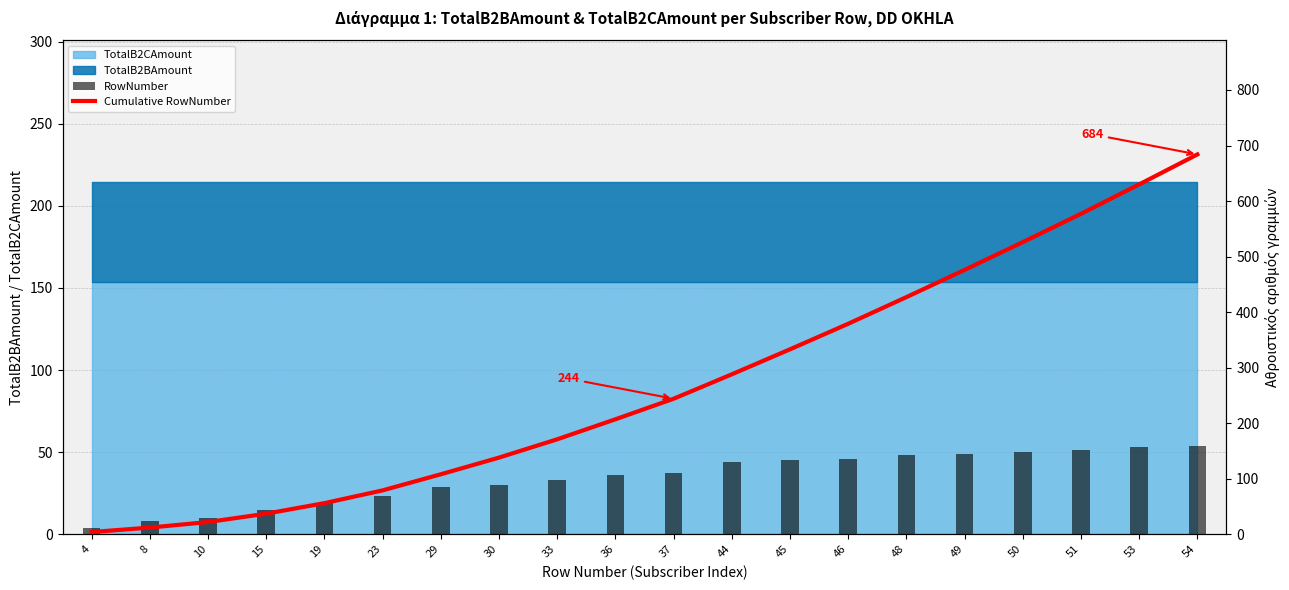

What is the total value across all series at 8?

20